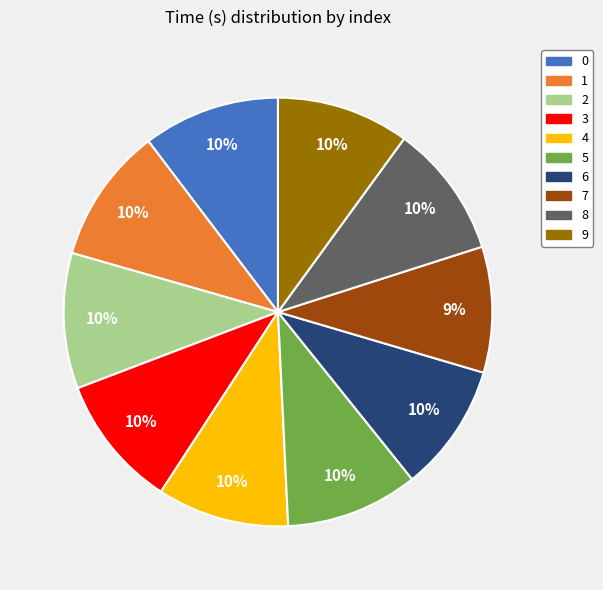

Approximately how many times larger is the value at 4 compared to 0?

1.0